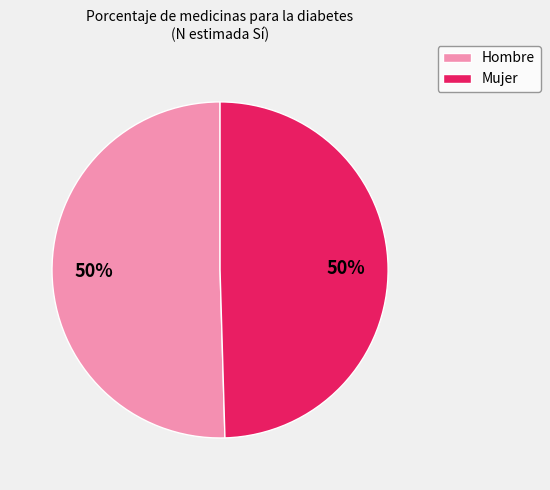

To the nearest percent, what is the combined percentage of Hombre and Mujer?

100%